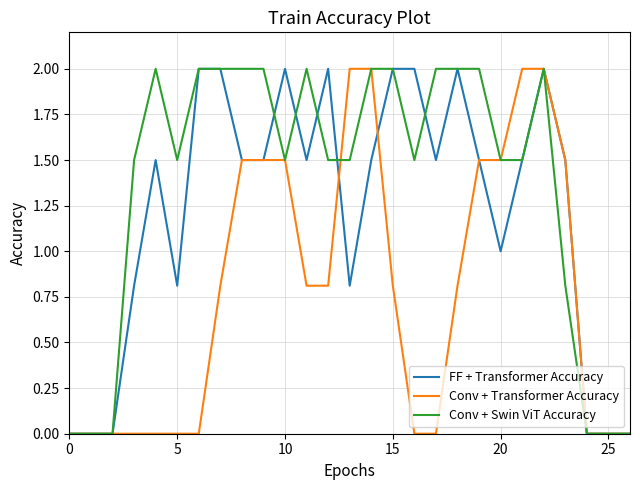

What is the greatest value displayed?

2.0